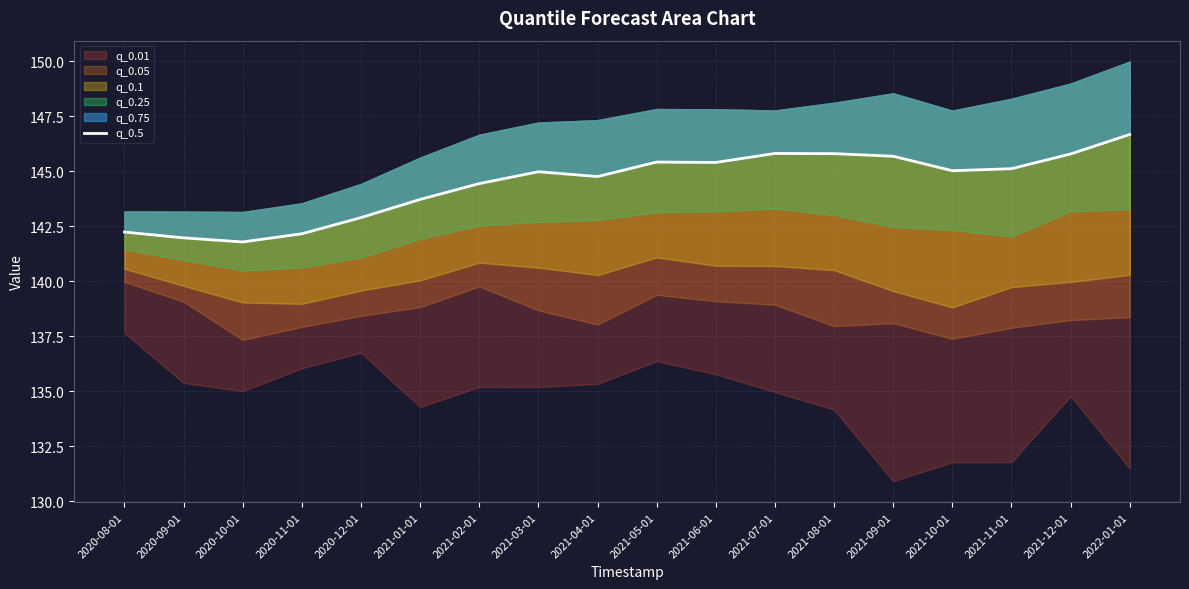

What is the label of the 1st point from the right?

2022-01-01